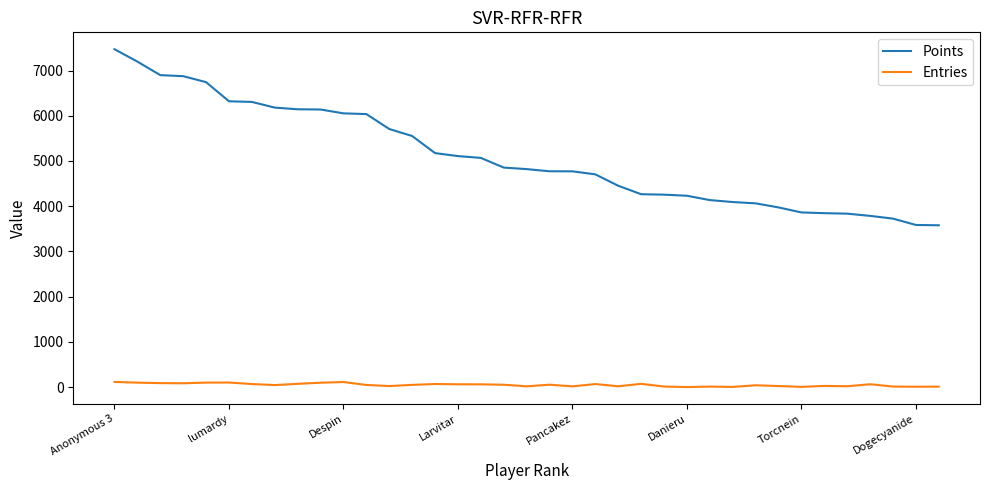

True or false: Entries and Points intersect in this chart.

False